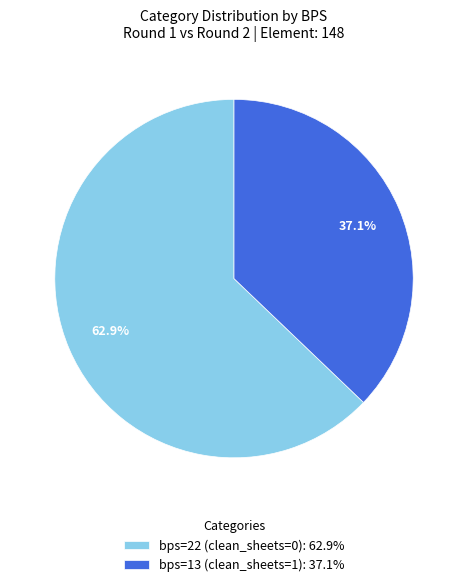

What is the largest slice in the pie chart?

bps=22 (clean_sheets=0)